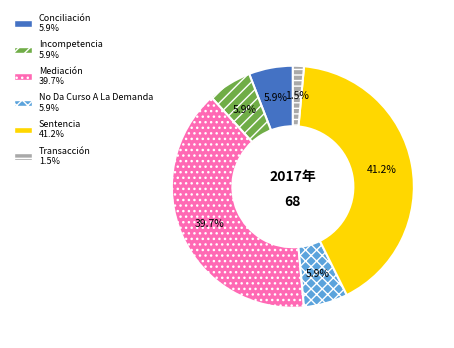

Which category has the smallest portion of the pie?

Transacción